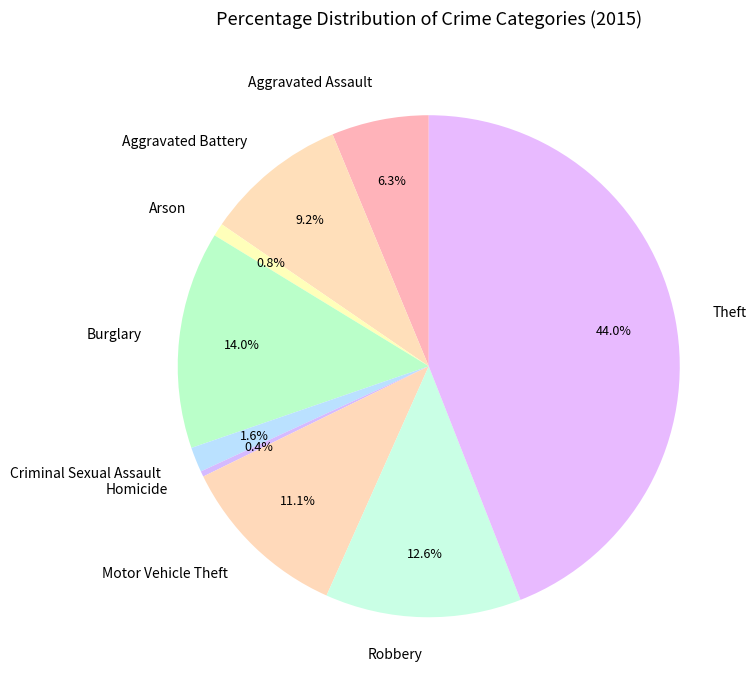

Does Homicide represent more than half of the total?

No